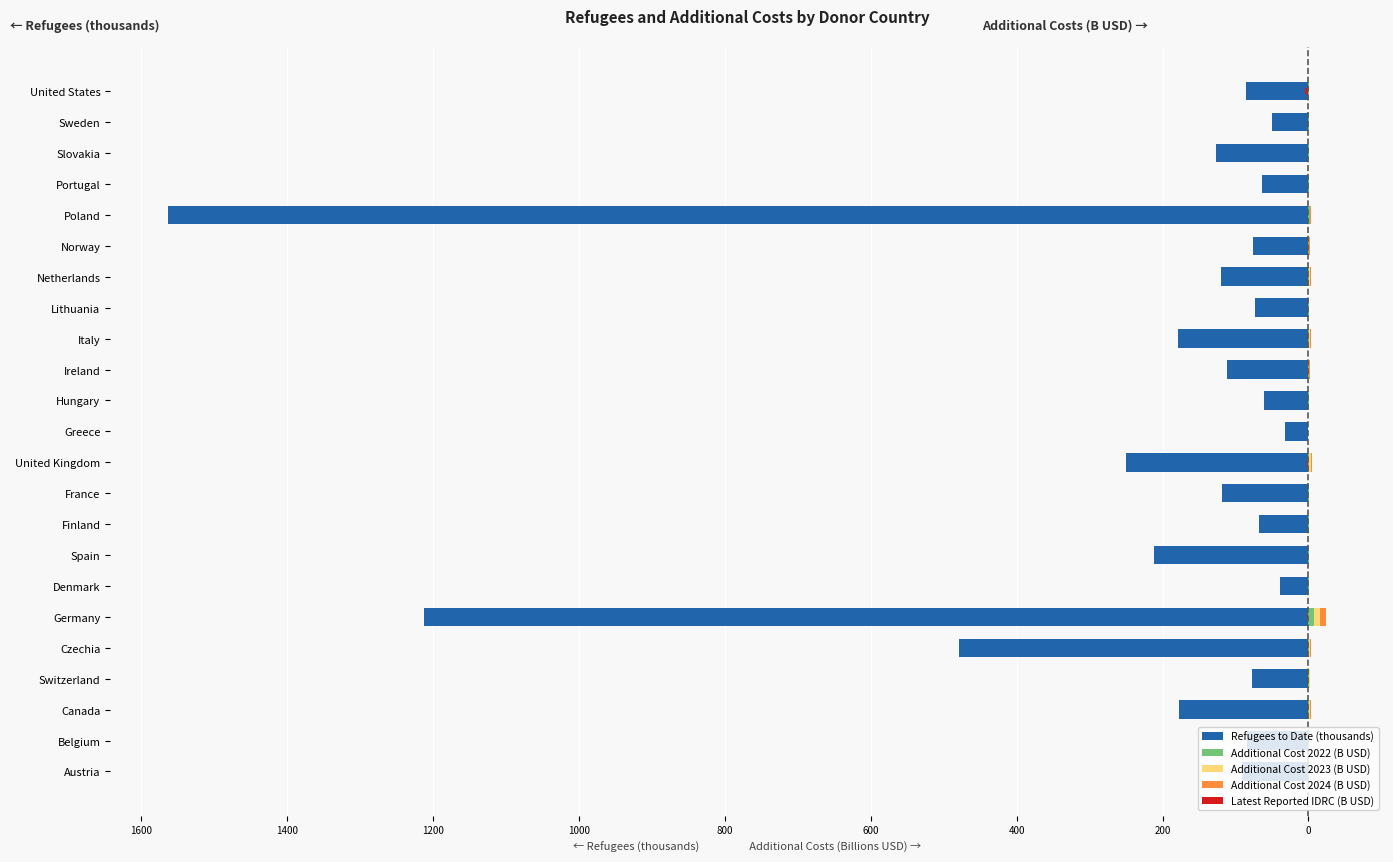

Reading left to right, extract all data points from this chart.

Refugees to Date (thousands): -91.2	-84.2	-178.0	-77.5	-478.6	-1212.8	-39.5	-211.3	-67.9	-119.0	-250.0	-32.3	-61.2	-111.0	-178.8	-72.8	-120.1	-76.2	-1563.4	-63.5	-127.0	-50.5	-85.0
Additional Cost 2022 (B USD): 0.1	0.4	0.7	1.0	1.4	8.2	0.5	0.3	0.4	0.4	1.4	0.0	0.1	0.4	1.3	0.2	1.1	0.5	1.6	0.2	0.2	0.2	0.5
Additional Cost 2023 (B USD): 0.1	0.4	1.4	0.8	1.0	7.0	0.3	0.2	0.5	0.3	1.6	0.0	0.1	0.6	1.1	0.1	1.1	0.7	1.1	0.2	0.2	0.2	0.4
Additional Cost 2024 (B USD): 0.1	0.4	0.8	0.8	1.1	8.7	0.4	0.3	0.4	0.3	1.5	0.0	0.1	0.5	1.3	0.1	1.1	0.6	1.2	0.2	0.2	0.2	0.4
Latest Reported IDRC (B USD): -0.1	-0.2	-0.5	-0.4	-0.0	-2.6	-0.1	-0.2	-0.1	-1.1	-1.4	-0.0	-0.0	-0.0	-0.5	-0.0	-0.4	-0.1	-0.0	-0.0	-0.0	-0.1	-5.1